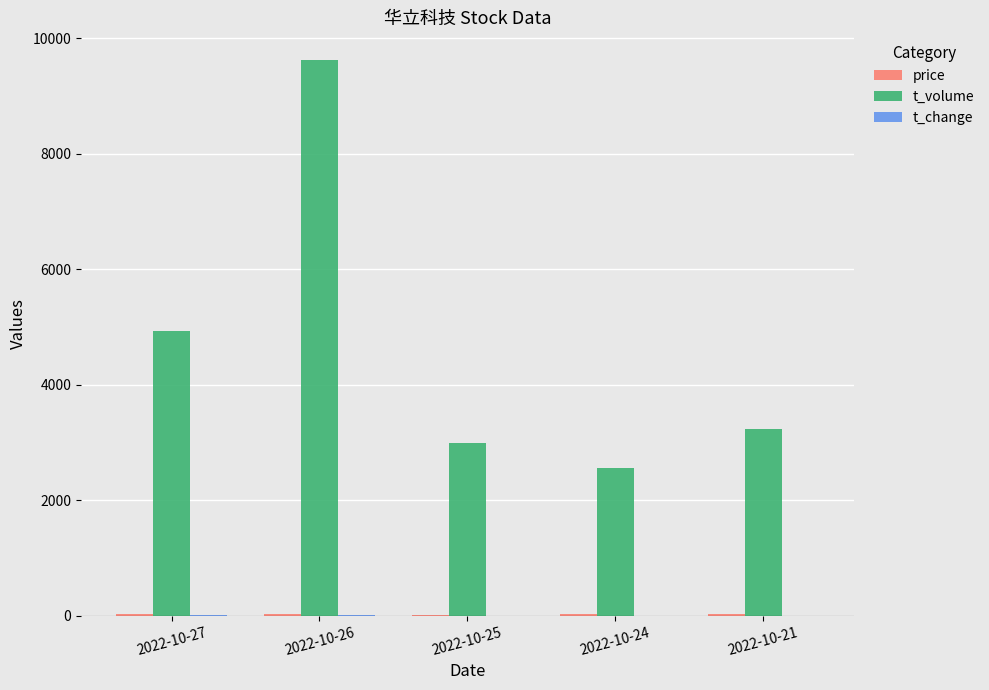

How many series are shown in this chart?

3